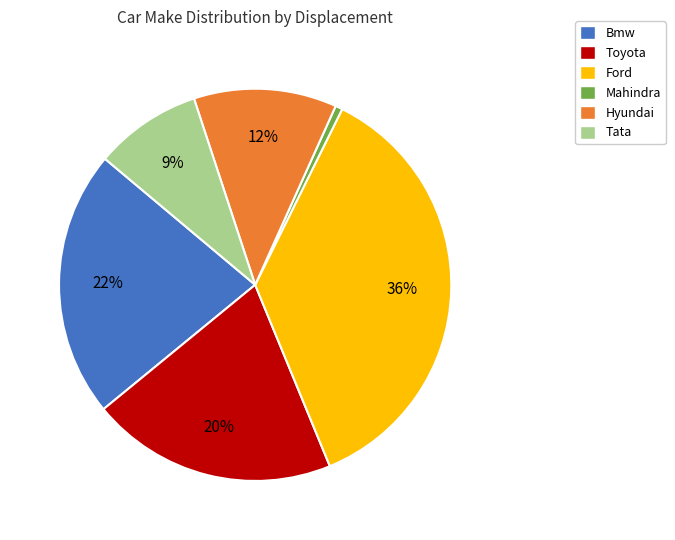

How many slices are in this pie chart?

6